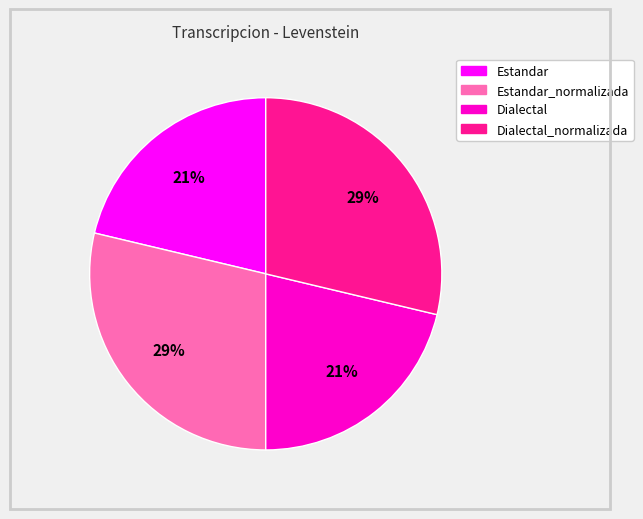

Is there a majority slice in this chart?

No